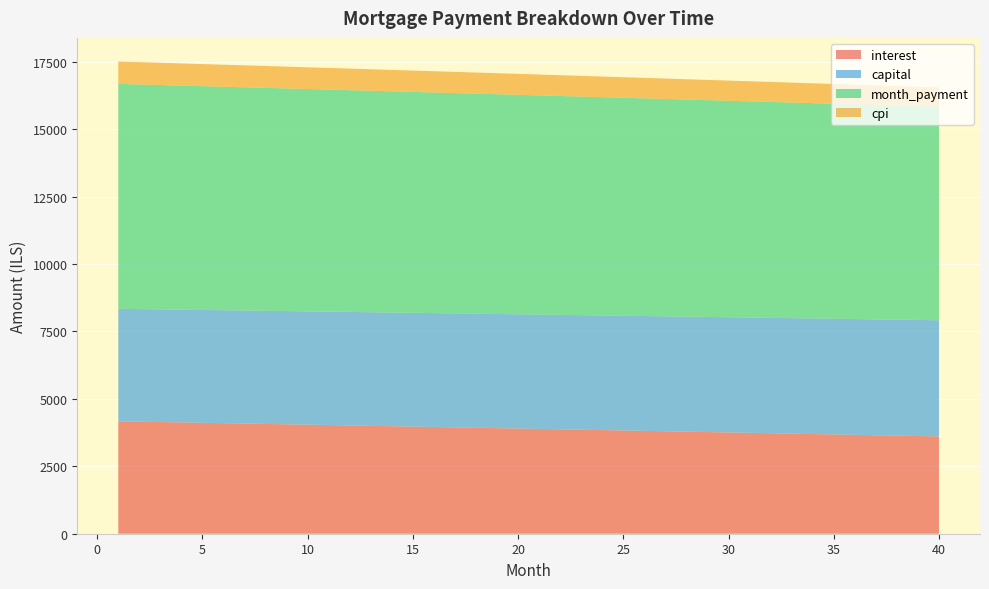

Reading left to right, what are all the values shown in this chart?

interest: 4170.1	4156.2	4142.3	4128.3	4114.3	4100.3	4086.3	4072.2	4058.1	4044.0	4029.8	4015.6	4001.4	3987.2	3972.9	3958.7	3944.3	3930.0	3915.7	3901.3	3886.8	3872.4	3857.9	3843.4	3828.9	3814.4	3799.8	3785.2	3770.6	3755.9	3741.2	3726.5	3711.8	3697.0	3682.2	3667.4	3652.5	3637.7	3622.7	3607.8
capital: 4170.1	4173.6	4177.1	4180.6	4184.1	4187.5	4191.0	4194.5	4198.0	4201.5	4205.0	4208.5	4212.0	4215.5	4219.1	4222.6	4226.1	4229.6	4233.1	4236.7	4240.2	4243.7	4247.3	4250.8	4254.4	4257.9	4261.4	4265.0	4268.5	4272.1	4275.7	4279.2	4282.8	4286.4	4289.9	4293.5	4297.1	4300.7	4304.2	4307.8
month_payment: 8340.3	8329.8	8319.4	8308.9	8298.4	8287.9	8277.3	8266.7	8256.1	8245.5	8234.8	8224.2	8213.5	8202.7	8192.0	8181.2	8170.4	8159.6	8148.8	8137.9	8127.0	8116.1	8105.2	8094.2	8083.3	8072.2	8061.2	8050.2	8039.1	8028.0	8016.9	8005.7	7994.5	7983.4	7972.1	7960.9	7949.6	7938.3	7927.0	7915.6
cpi: 830.5	827.8	825.0	822.2	819.4	816.6	813.8	810.9	808.1	805.3	802.5	799.6	796.8	793.9	791.1	788.2	785.4	782.5	779.6	776.7	773.8	770.9	768.0	765.1	762.2	759.3	756.4	753.5	750.5	747.6	744.7	741.7	738.8	735.8	732.9	729.9	726.9	724.0	721.0	718.0